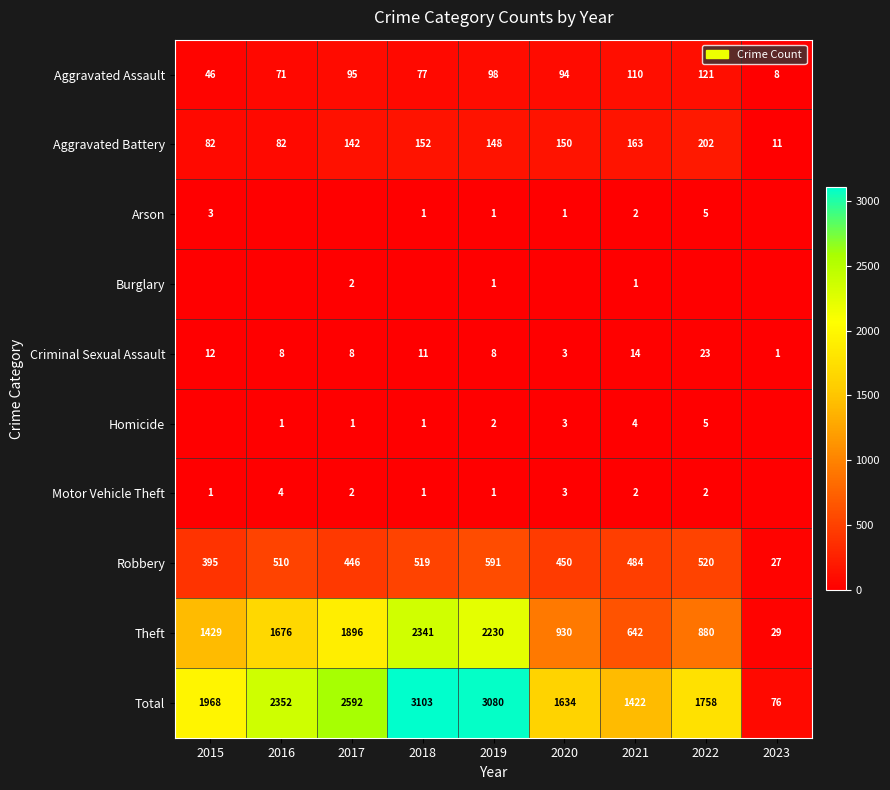

Between 2015 and 2023, which is larger?

2015